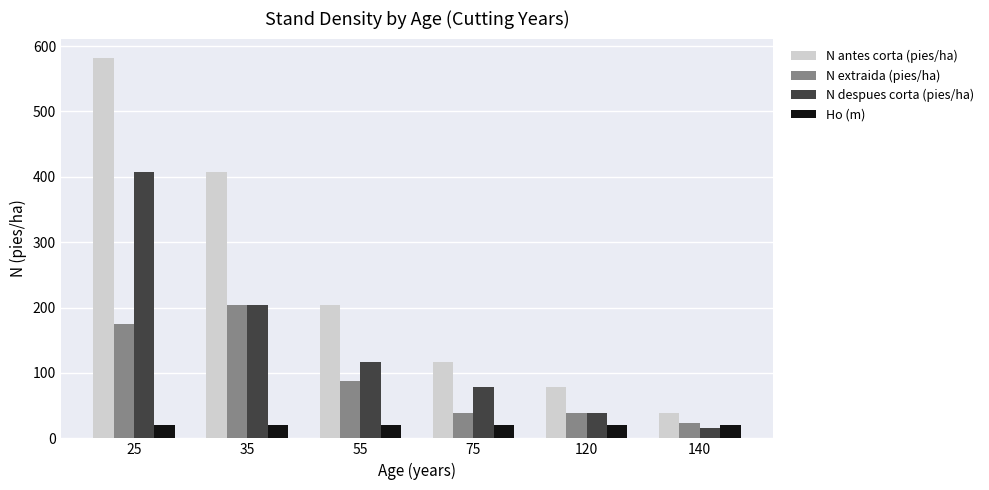

The N extraida (pies/ha) series shows 23.2 at 55. True or false?

False